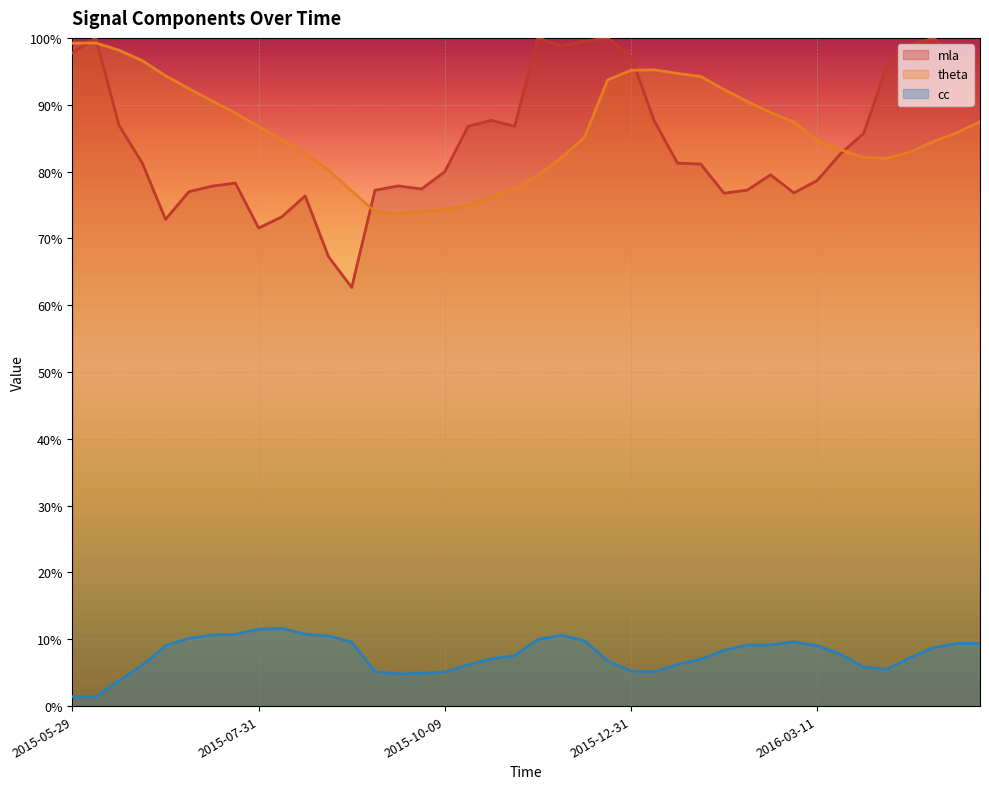

What is the average value of the theta series?

0.9